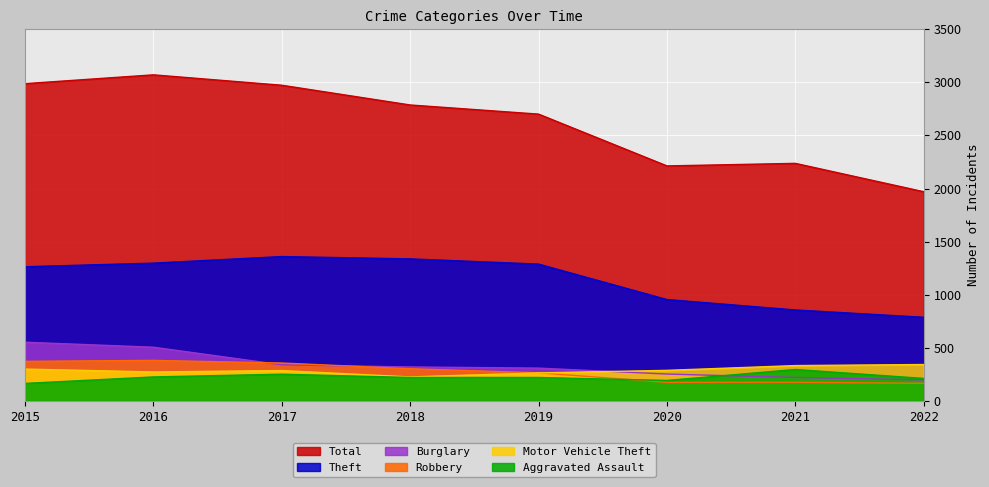

True or false: Robbery and Motor Vehicle Theft intersect in this chart.

True